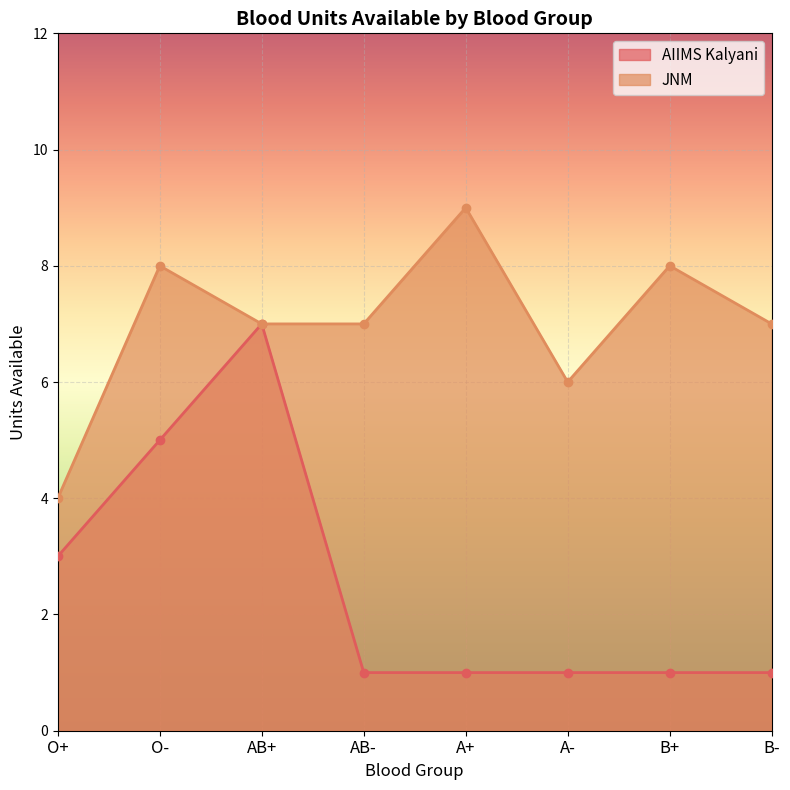

What is the difference between the highest and lowest values at O-?

3